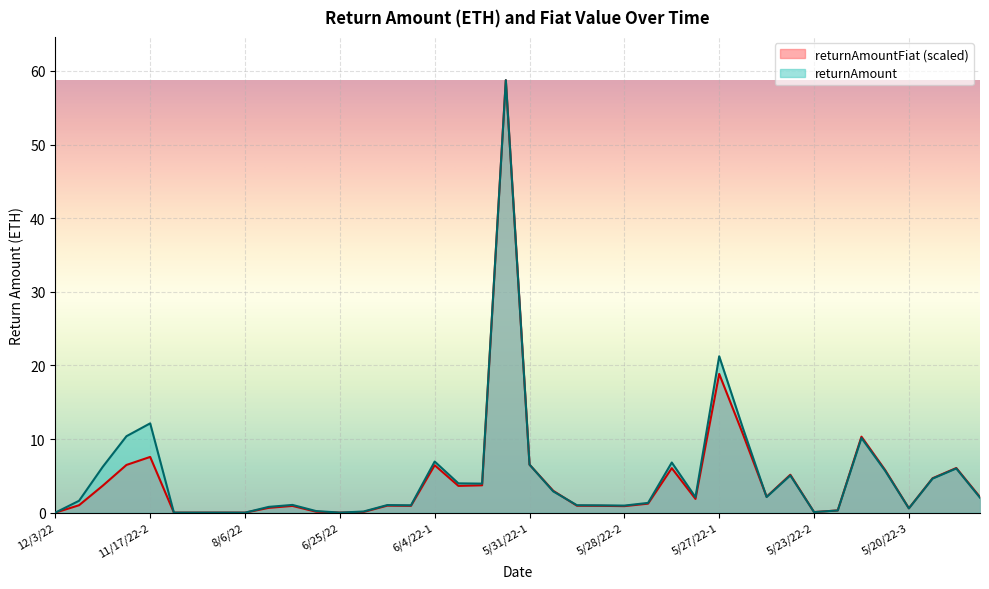

What is the label of the 10th point from the right?

5/24/22-2